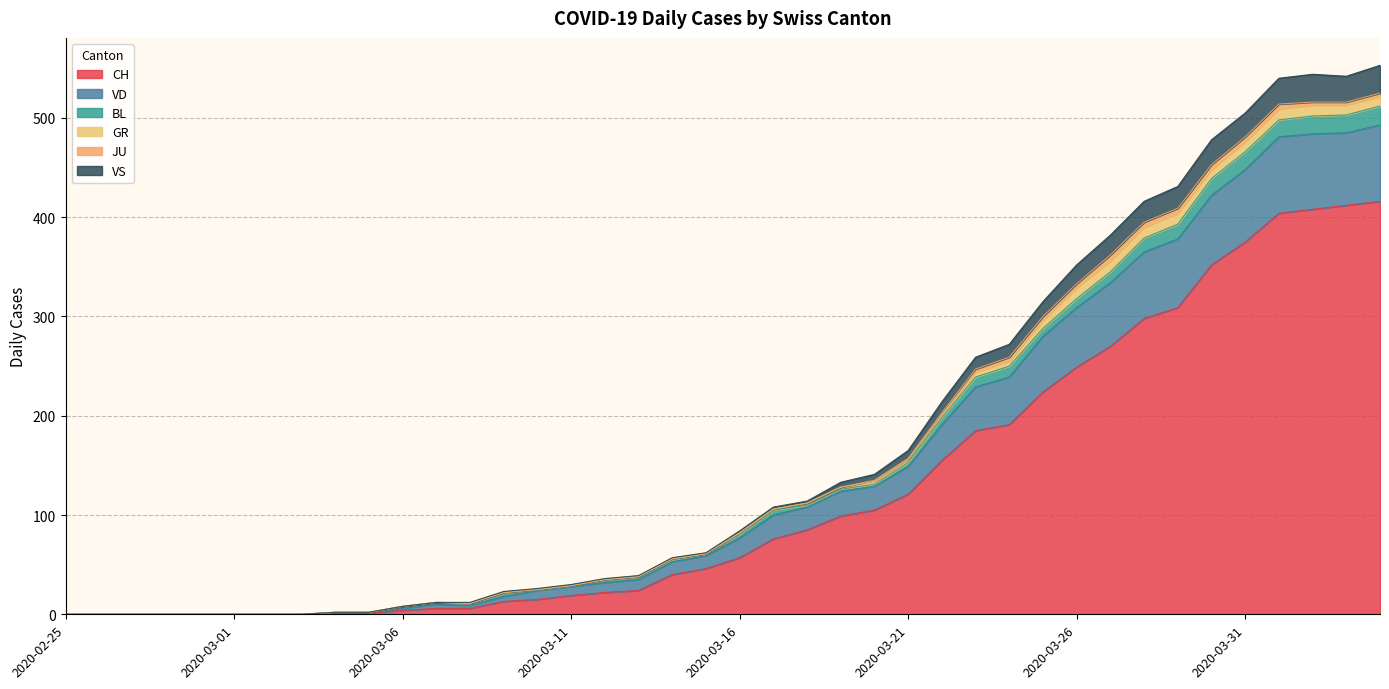

The value of CH at 2020-03-26 is 326. True or false?

False